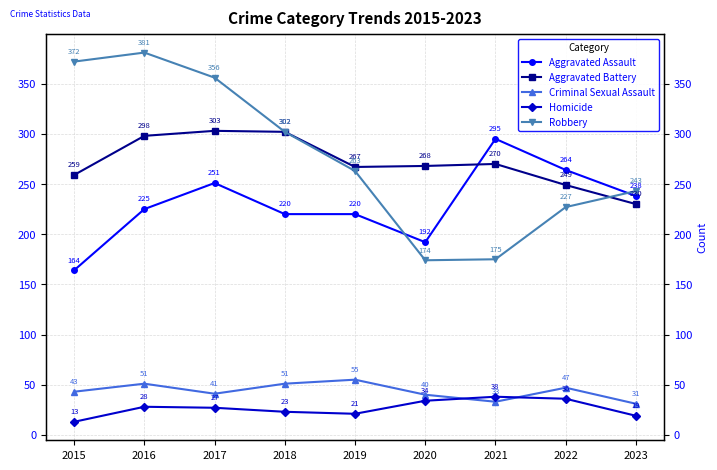

How many data points does each series have?

9